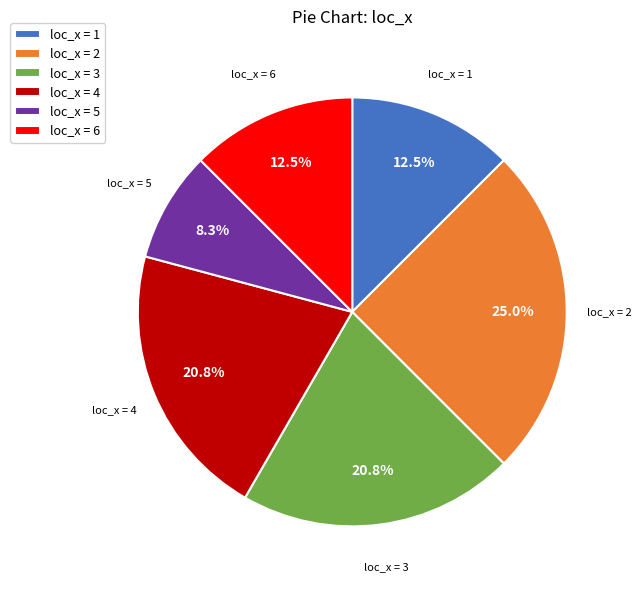

What is the largest slice in the pie chart?

loc_x = 2